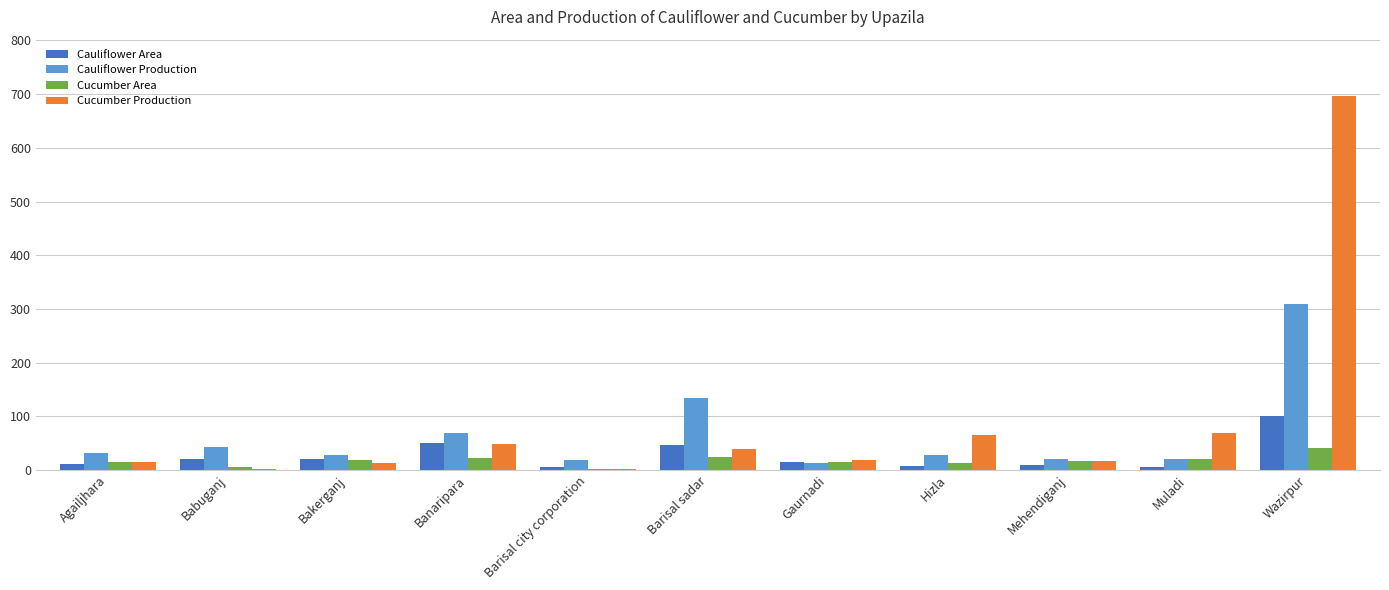

How many groups of bars are there?

11